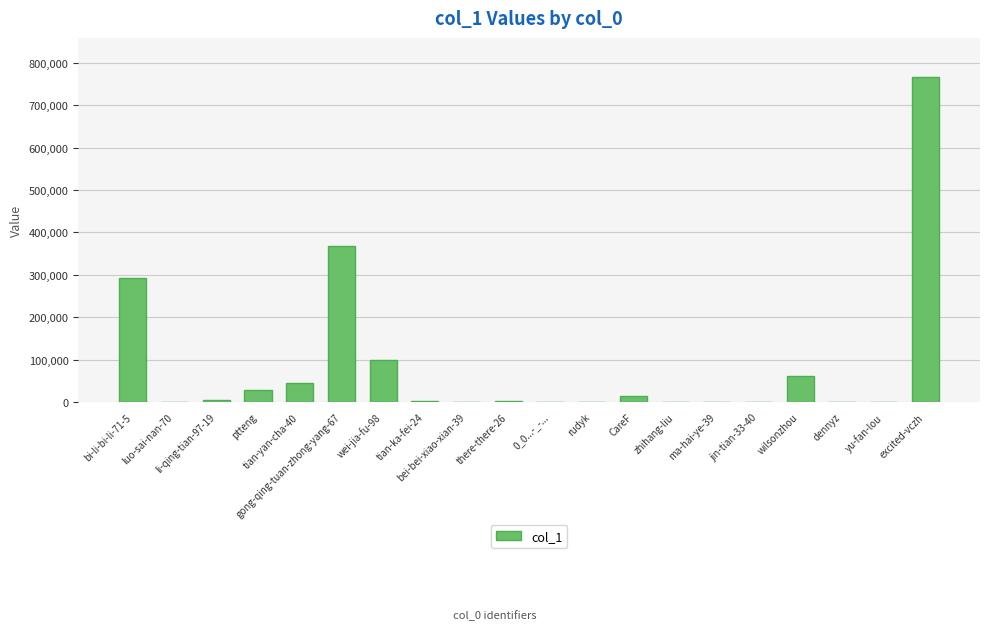

At which label is the value closest to 383451?

gong-qing-tuan-zhong-yang-67